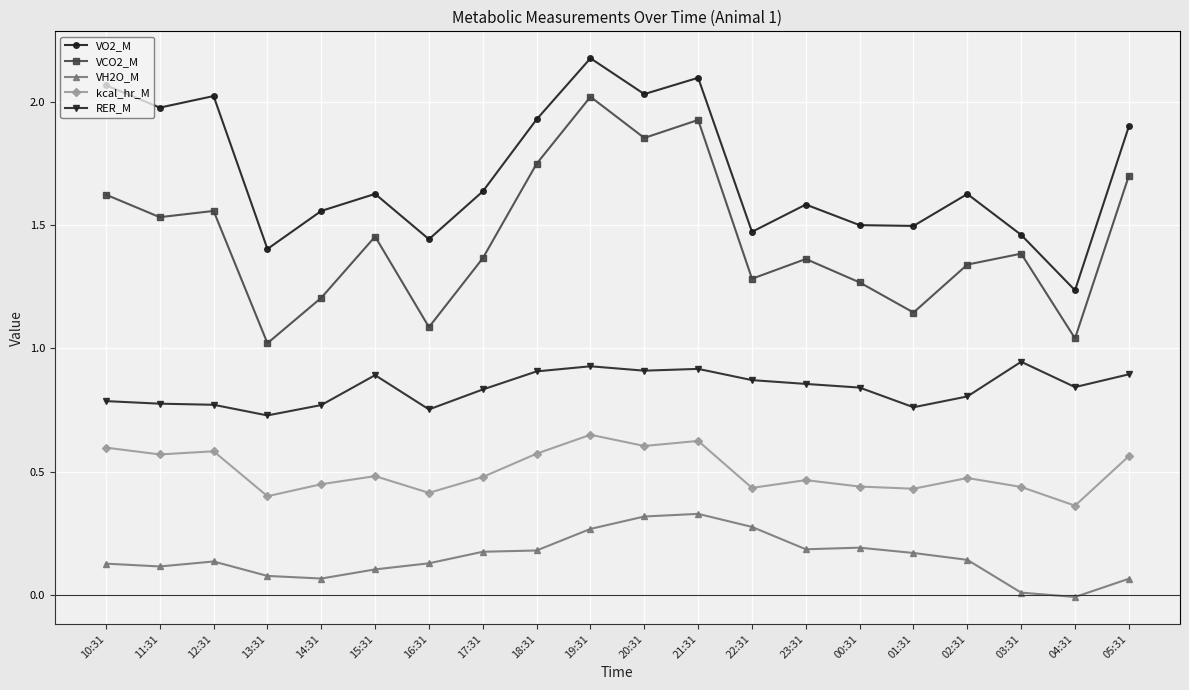

What is the sum of all RER_M values?

16.8